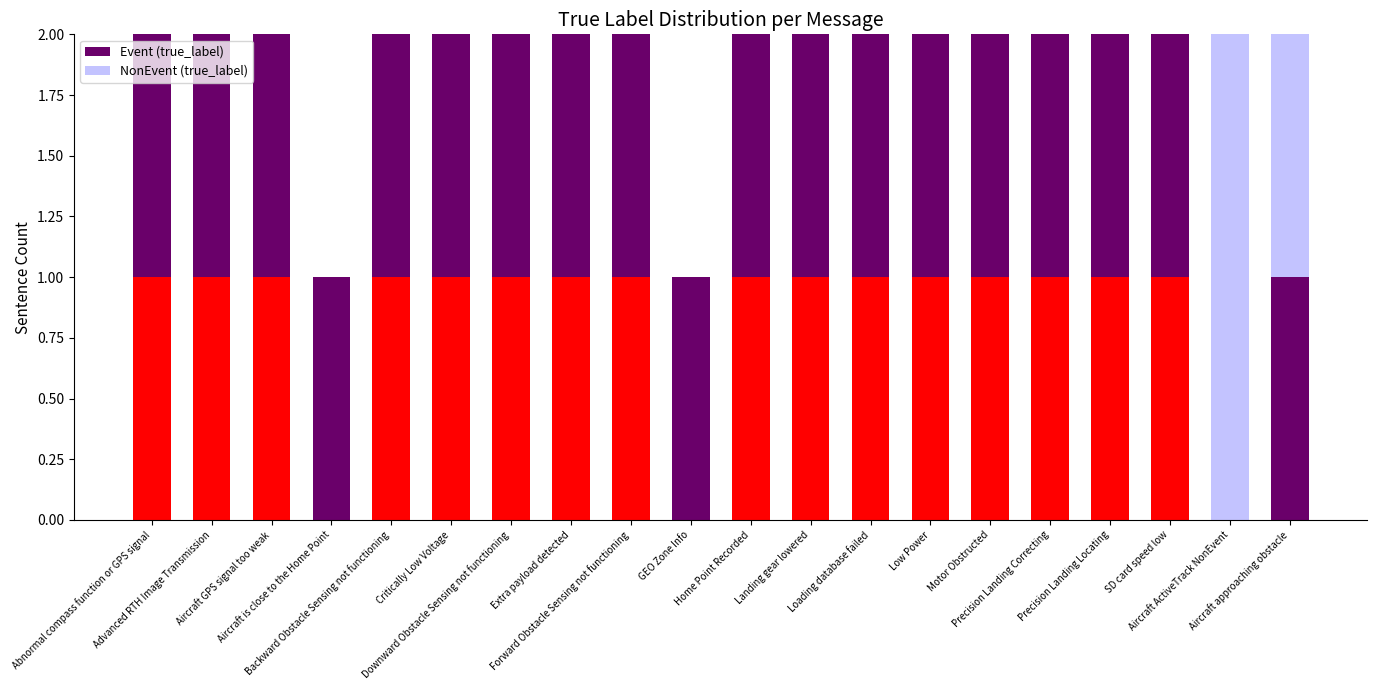

Count the NonEvent (true_label) values in the range 0 to 1.

19